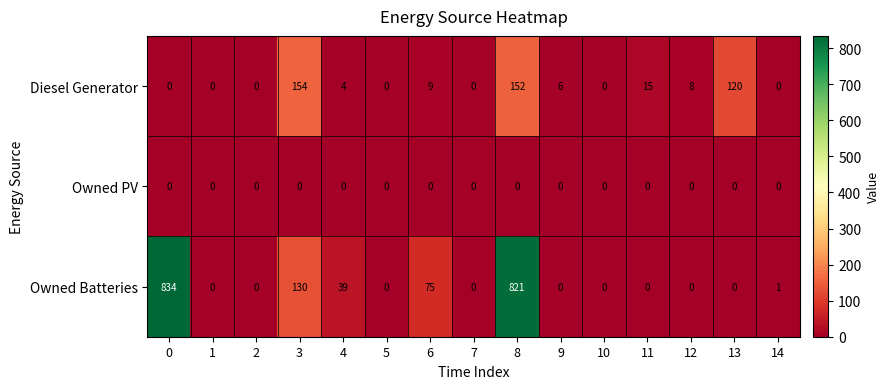

Rank the series by their average value, from lowest to highest.

Owned PV, Diesel Generator, Owned Batteries